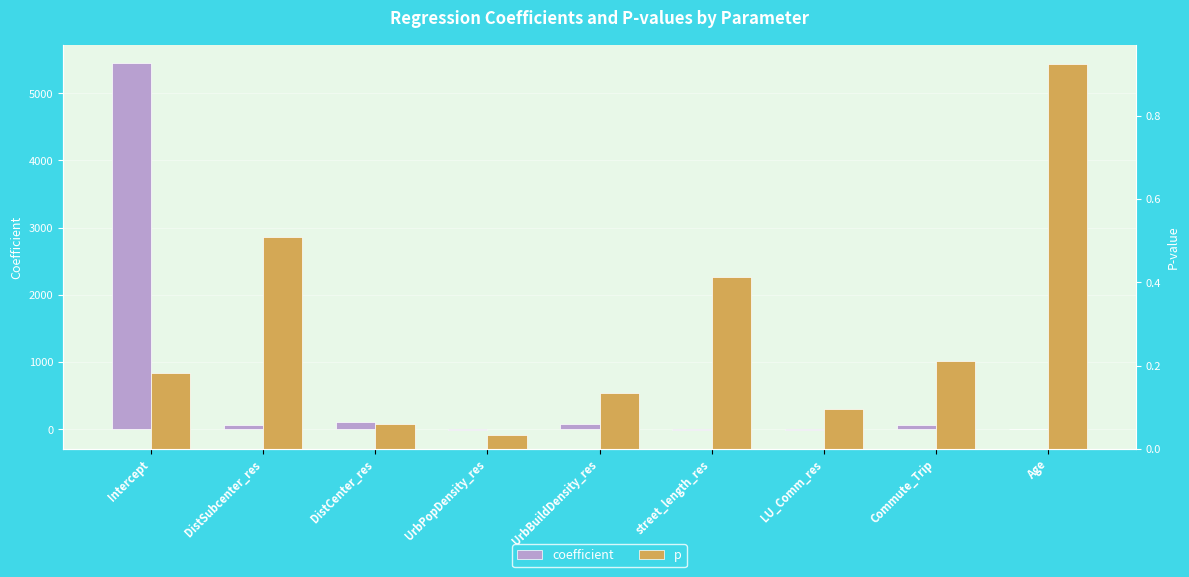

What is the total value across all series at Intercept?

5450.9